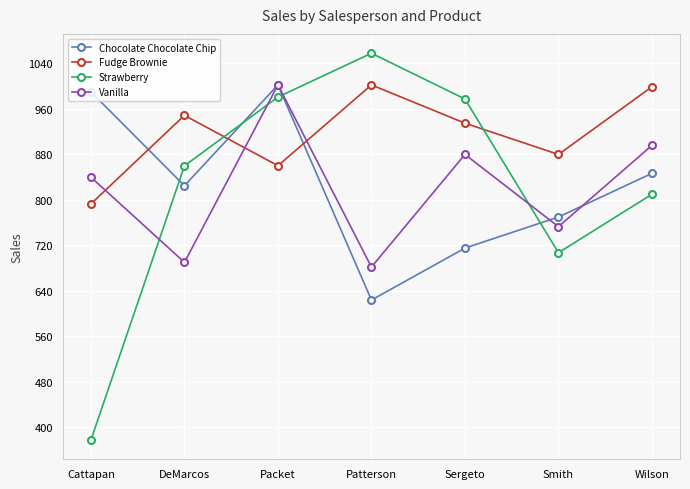

Is it true that Chocolate Chocolate Chip equals 715.4 at Sergeto?

True